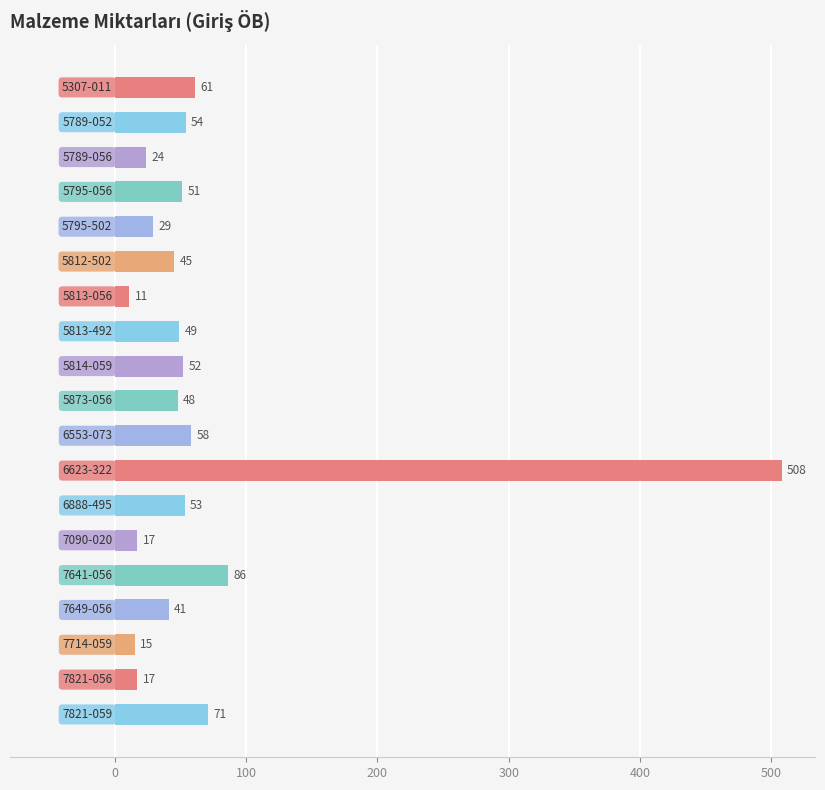

What is the greatest value displayed?

508